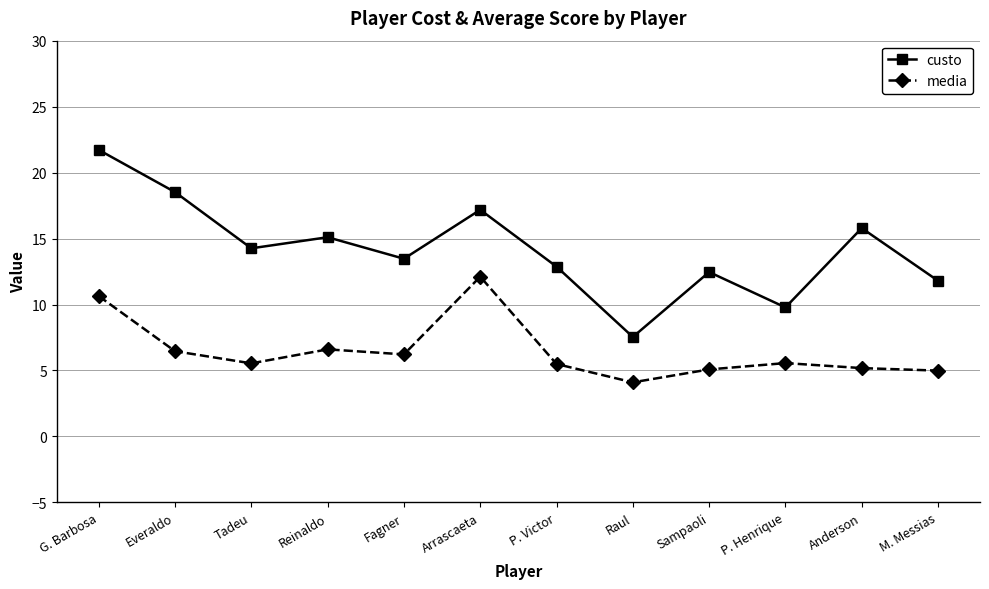

What is the average value of the custo series?

14.2